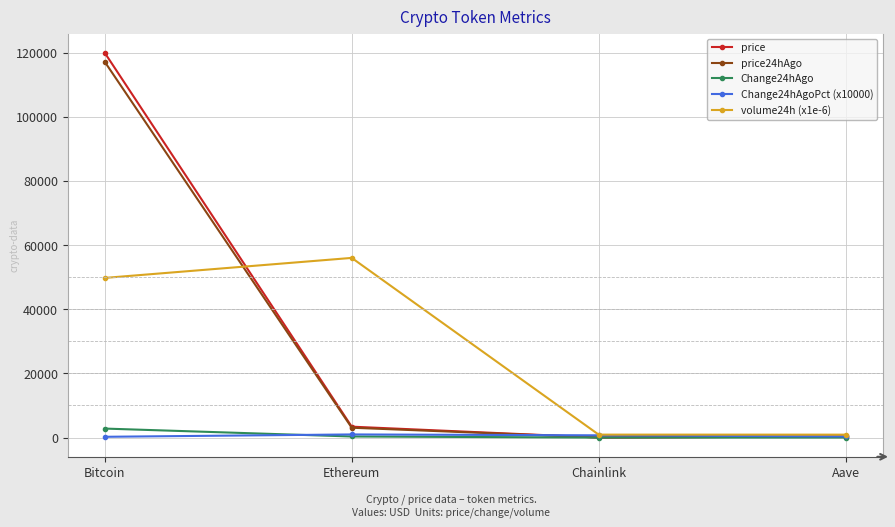

What is the maximum value shown in the chart?

119907.0